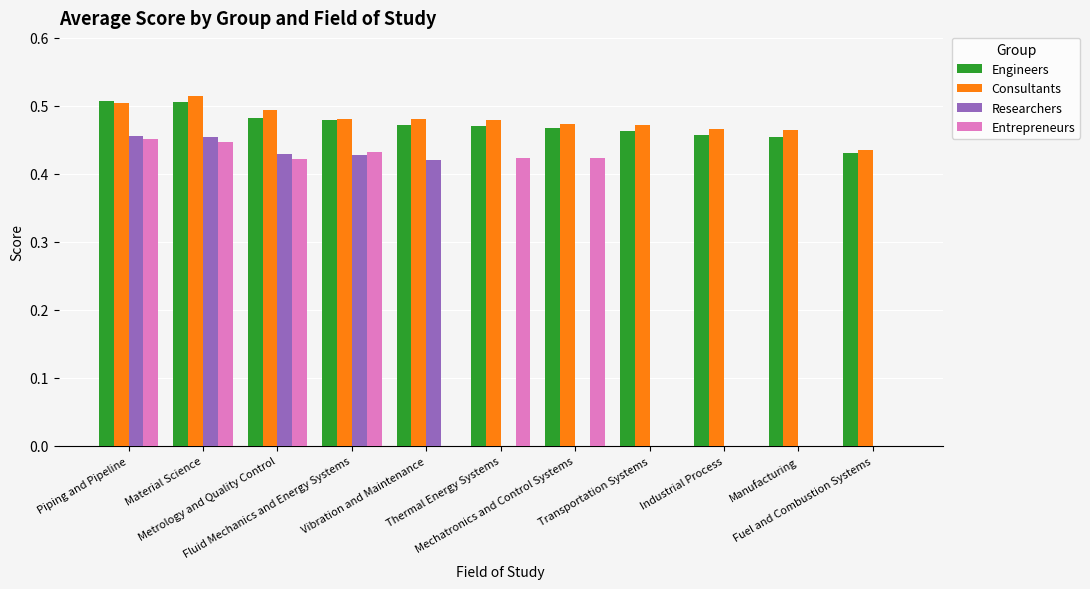

What is the sum of all Researchers values?

2.2